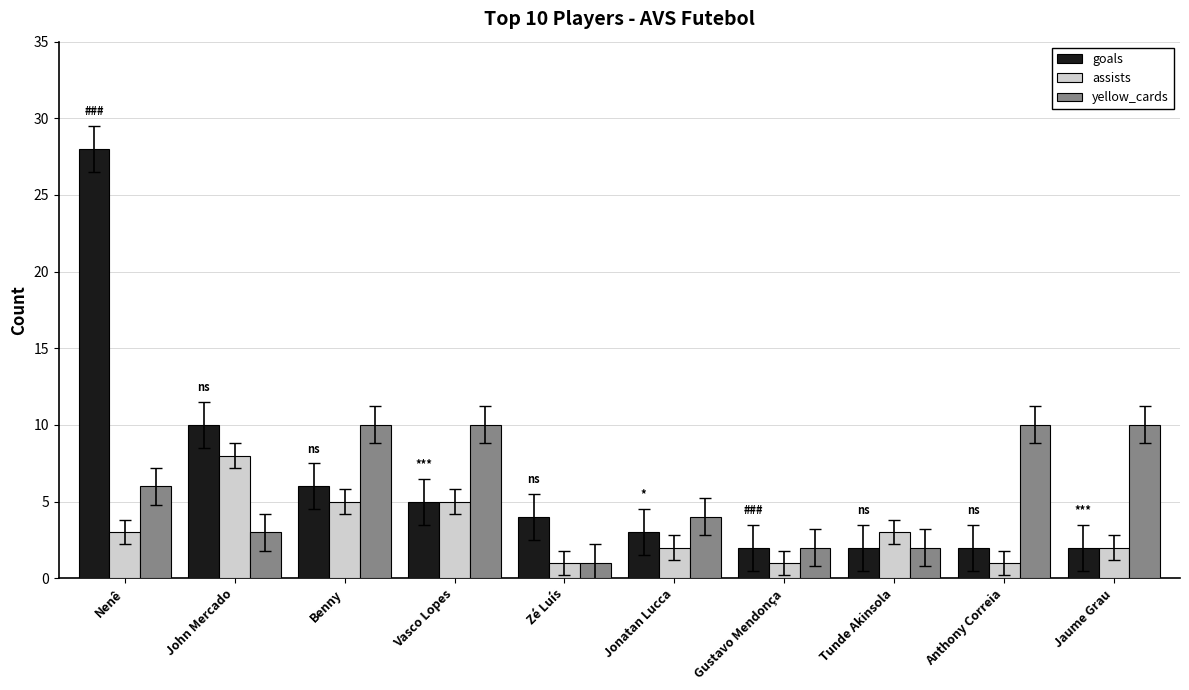

How many groups of bars are there?

10